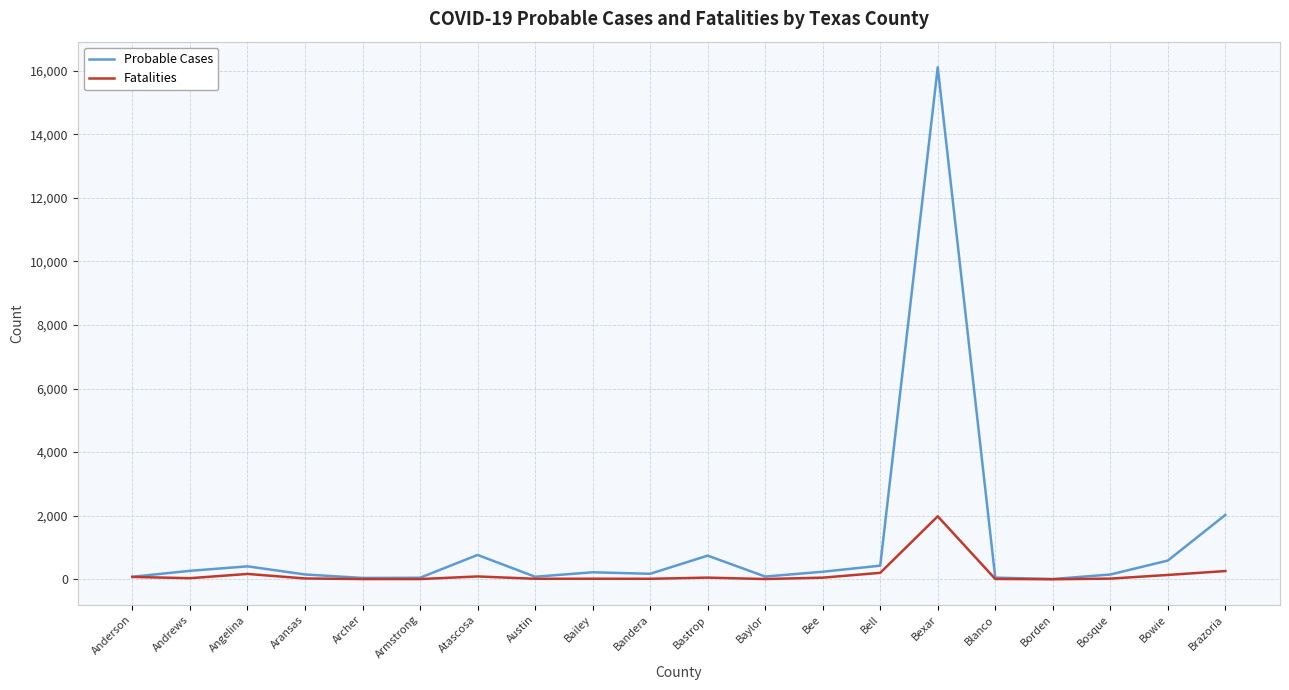

Which category has the highest value in the Fatalities series?

Bexar